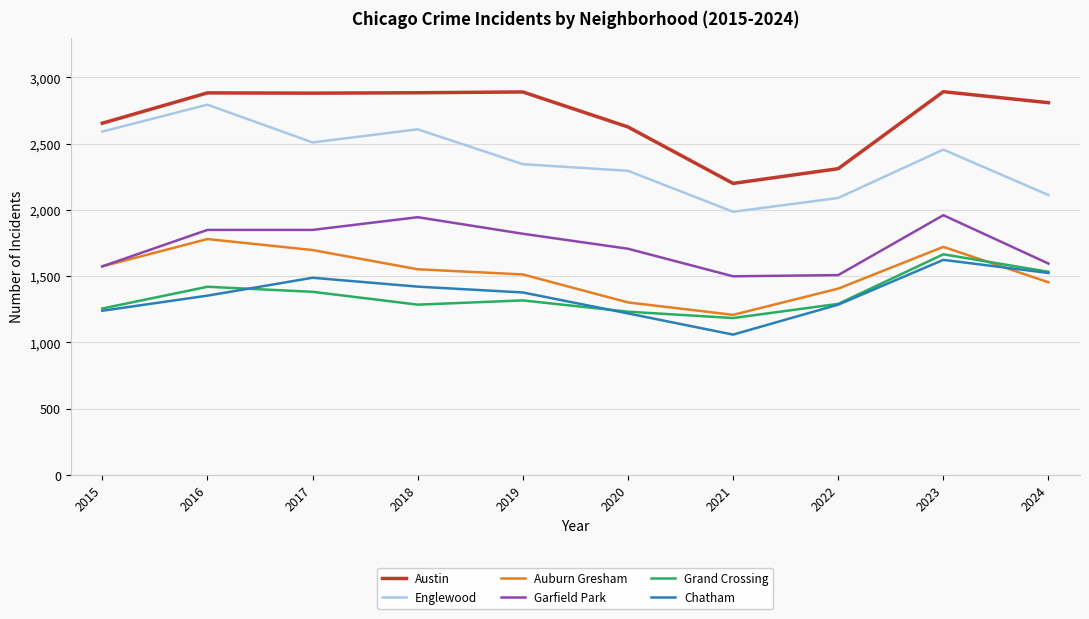

Read the Grand Crossing value at 2016, to the nearest 5.

1420